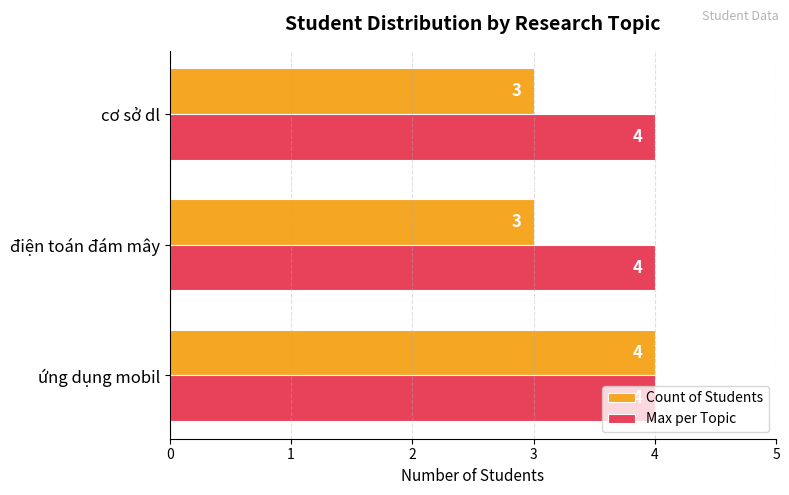

List the series in order of their overall mean, highest first.

Max per Topic, Count of Students